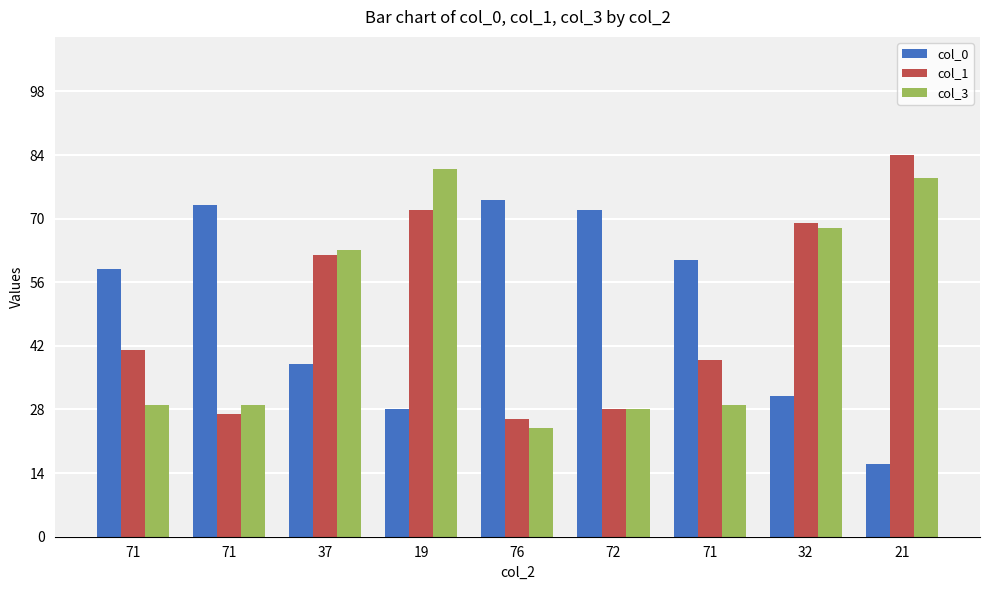

What is the difference between the highest and lowest values at 76?

50